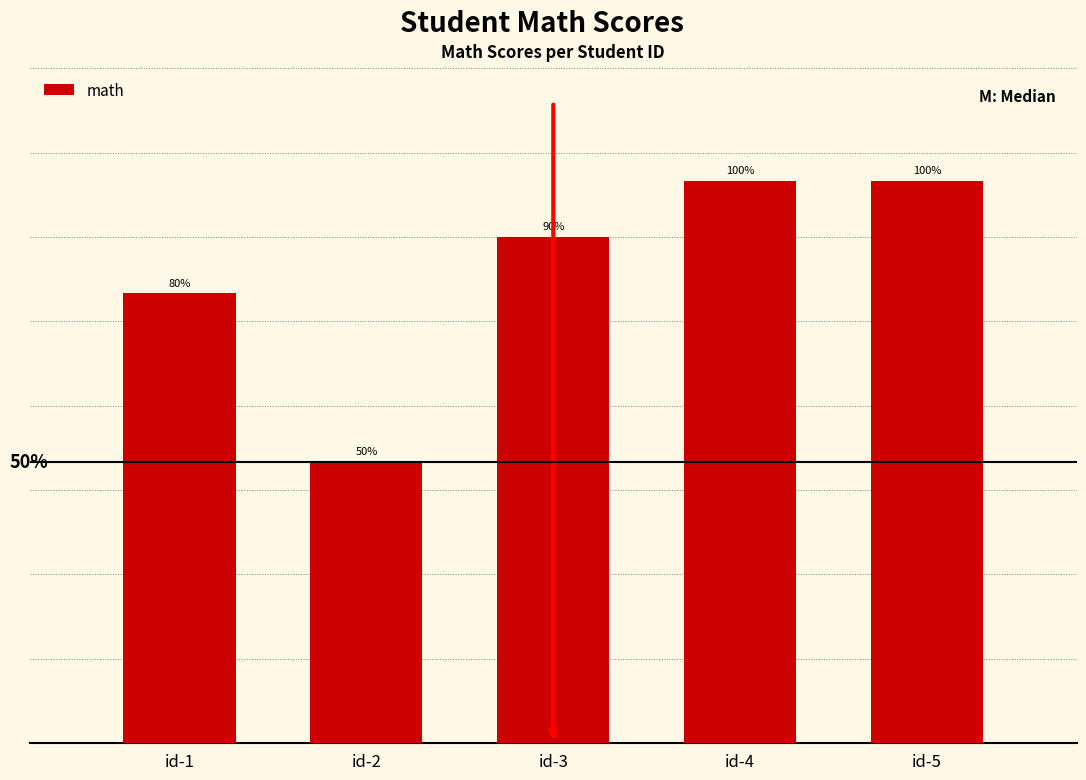

Which has a higher value, id-5 or id-3?

id-5